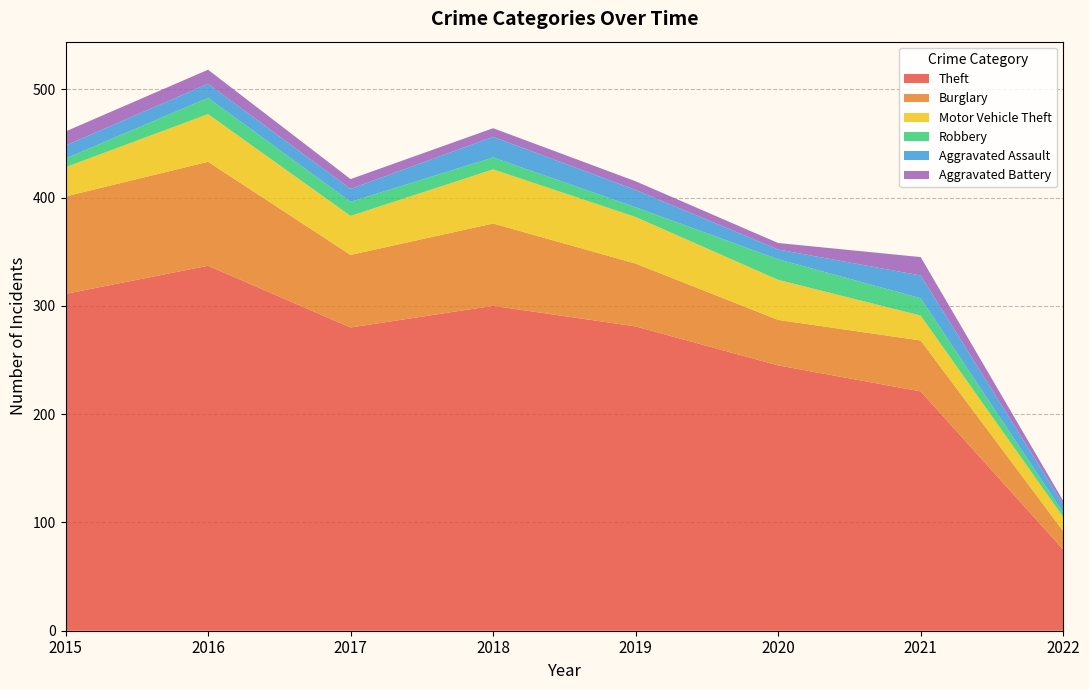

Reading left to right, extract all data points from this chart.

Theft: 311	337	280	300	281	245	221	75
Burglary: 90	96	67	76	58	42	47	17
Motor Vehicle Theft: 27	44	36	50	43	37	23	13
Robbery: 8	15	13	11	9	19	16	4
Aggravated Assault: 12	13	12	19	16	9	21	8
Aggravated Battery: 13	13	9	8	8	6	17	3